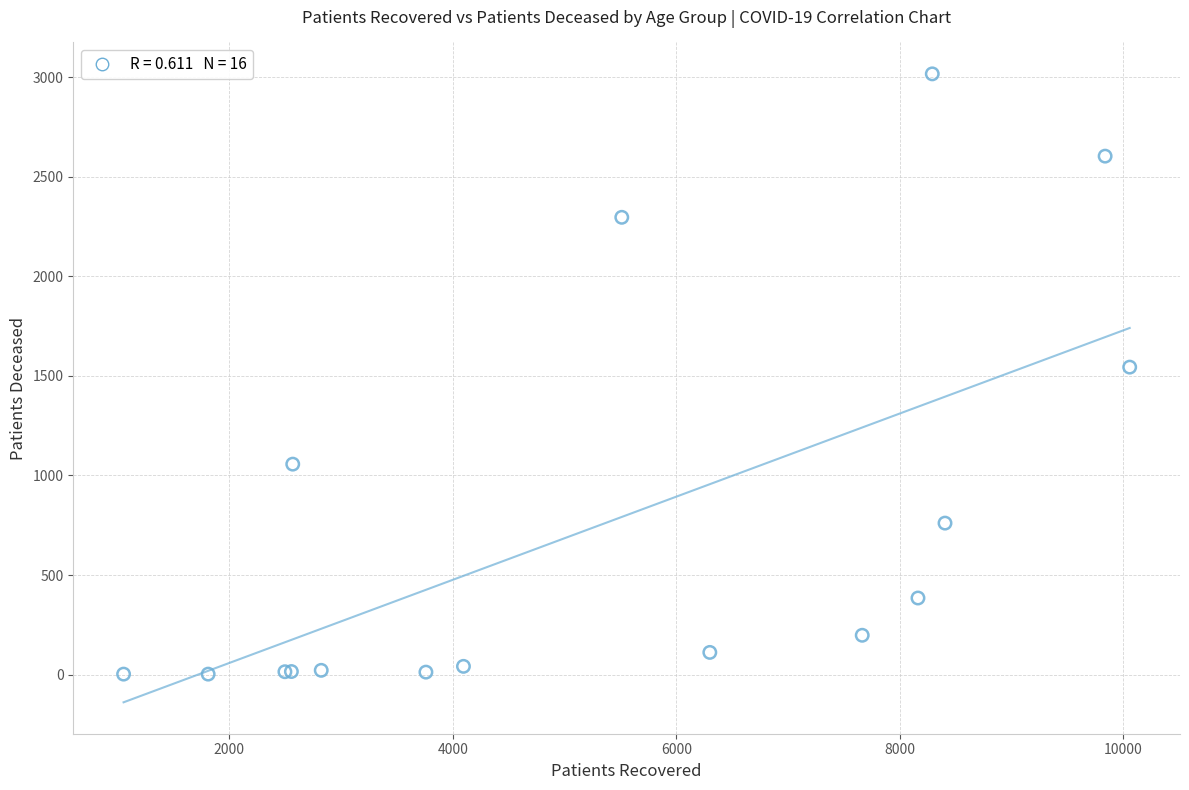

What Y value in the scatter plot is closest to 1509?

1544